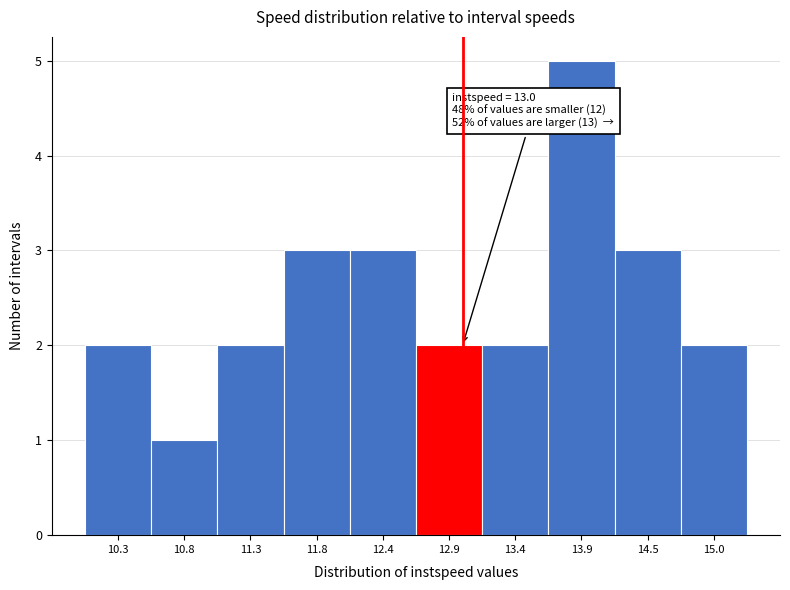

Which range on the x-axis has the tallest bar?

13.7 to 14.2